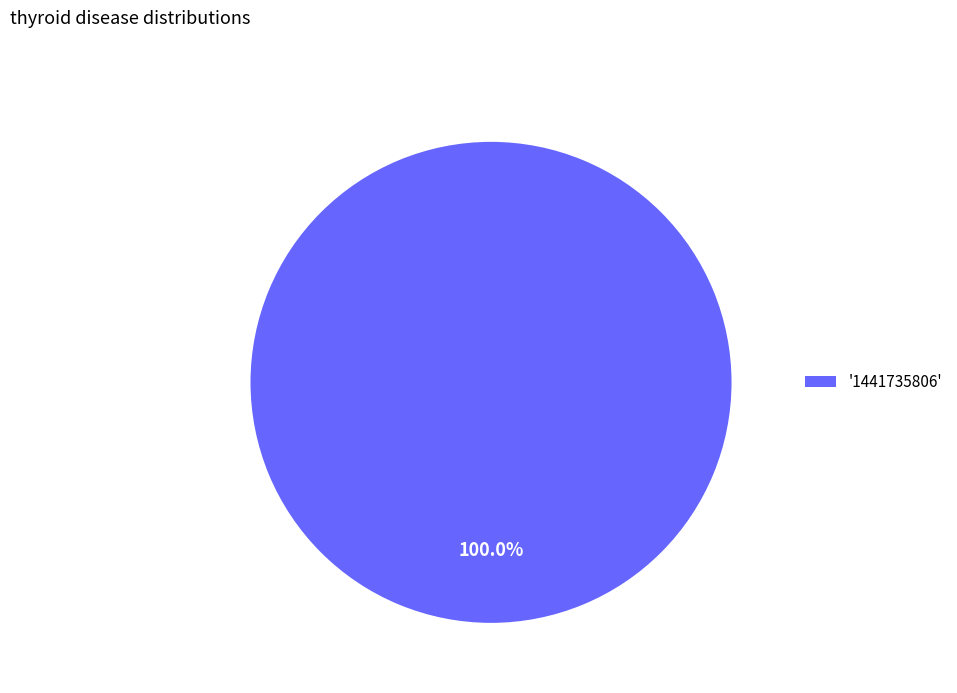

Rank the categories by value from highest to lowest.

'1441735806'